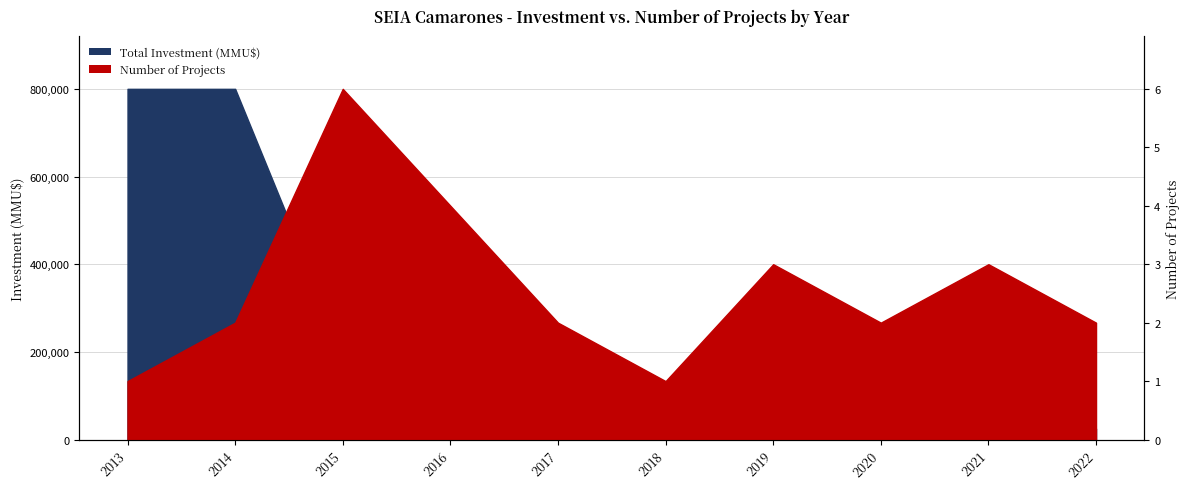

What is the difference between the maximum and minimum values in the Number of Projects series?

5